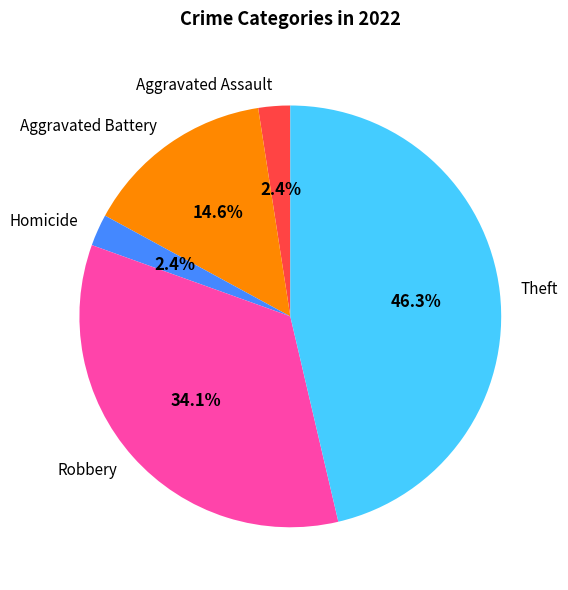

Between Aggravated Battery and Aggravated Assault, which is larger?

Aggravated Battery